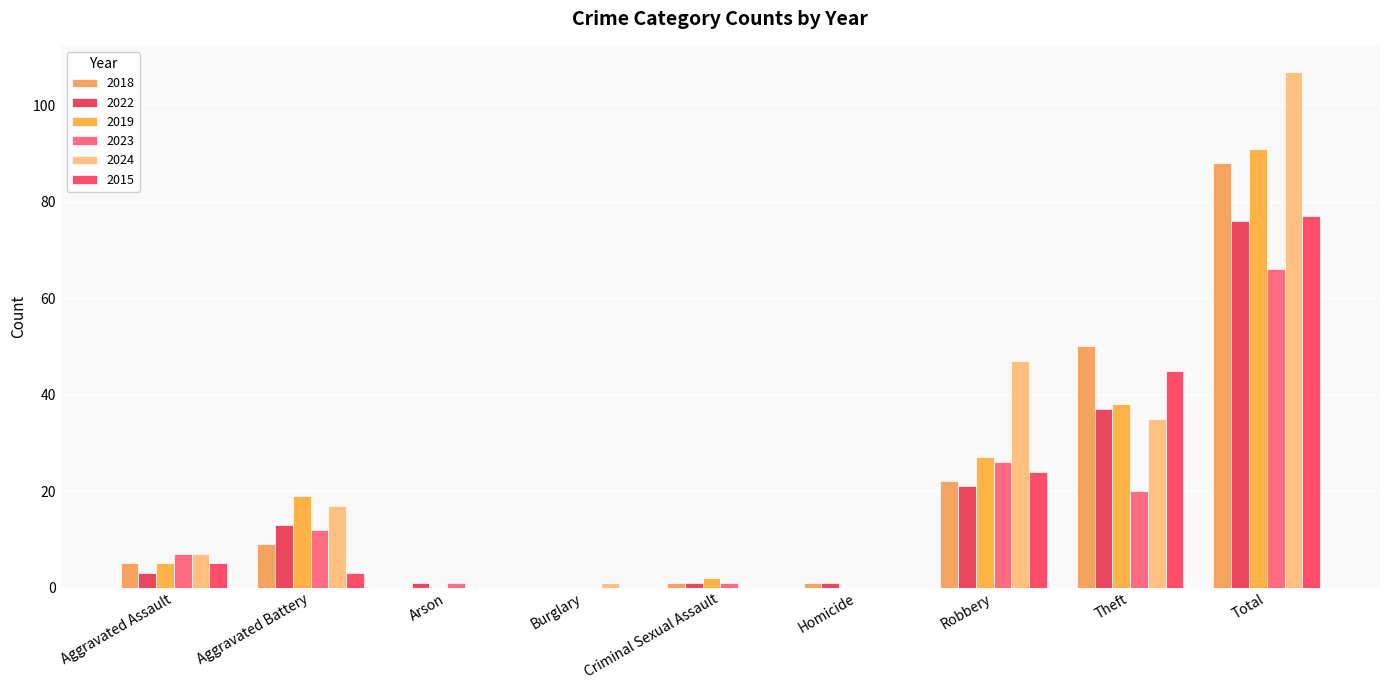

How many groups of bars are there?

9